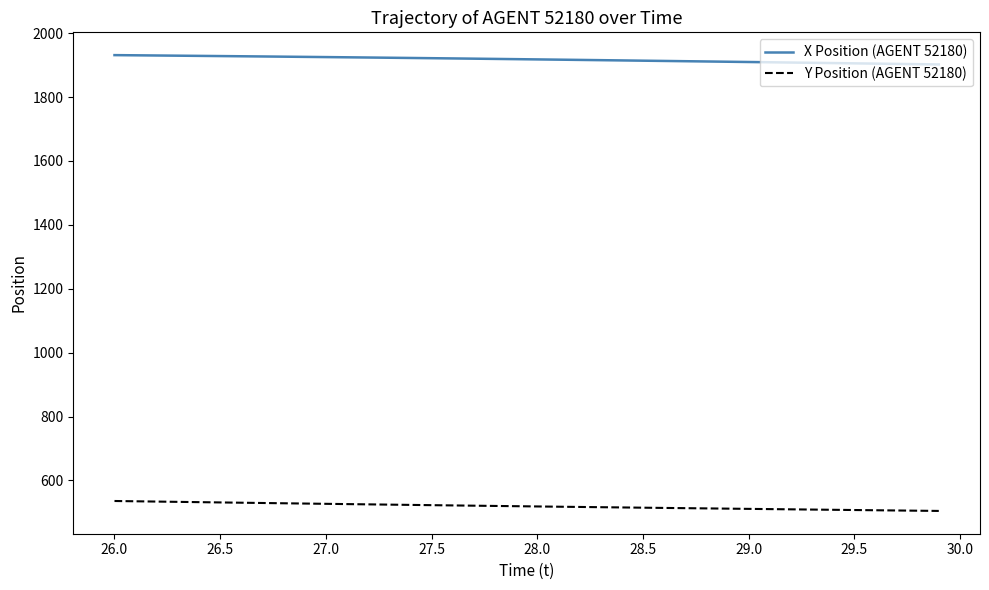

At how many categories does at least one series exceed 523?

40